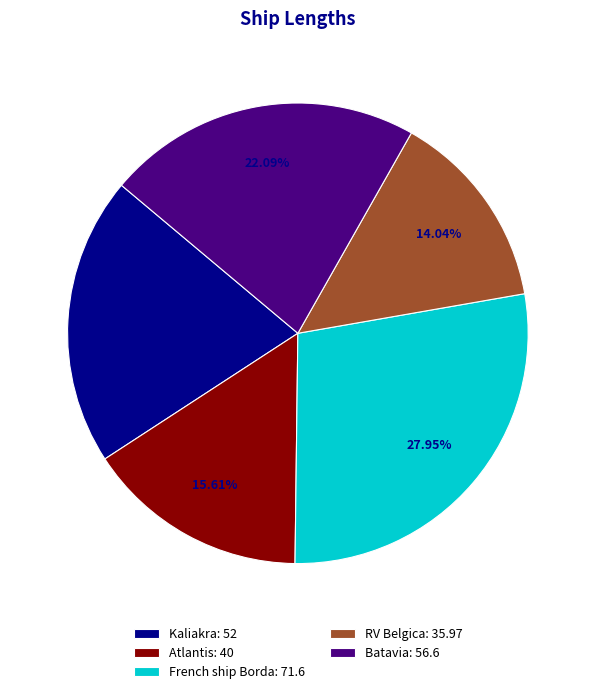

The Atlantis slice represents 5% of the pie. True or false?

False